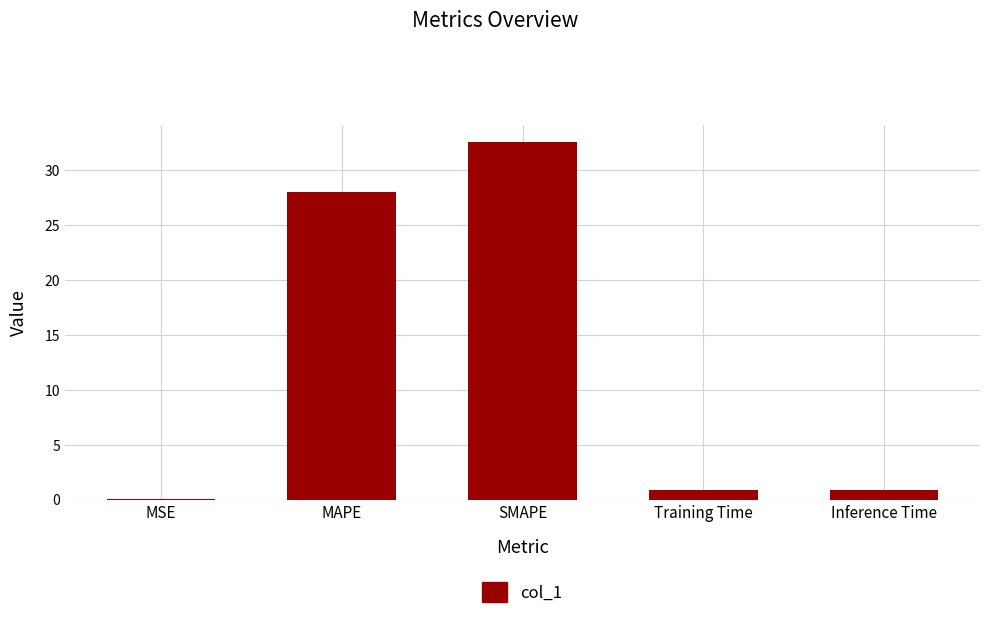

Count the number of data series in this chart.

1